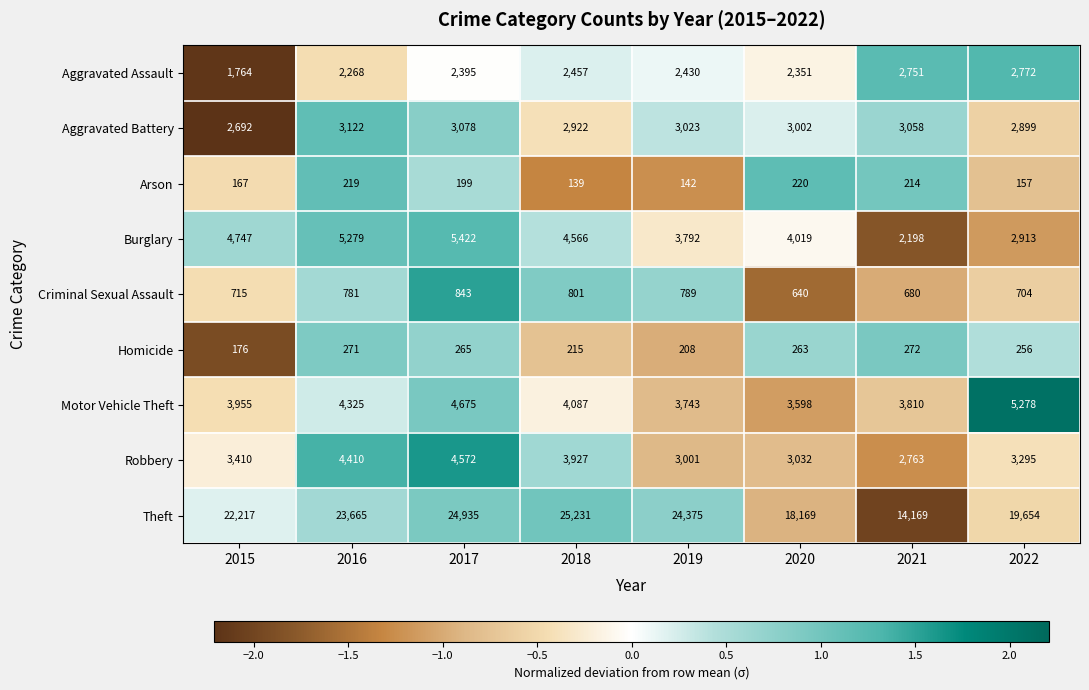

Between 2016 and 2020, which series saw the biggest shift?

Theft